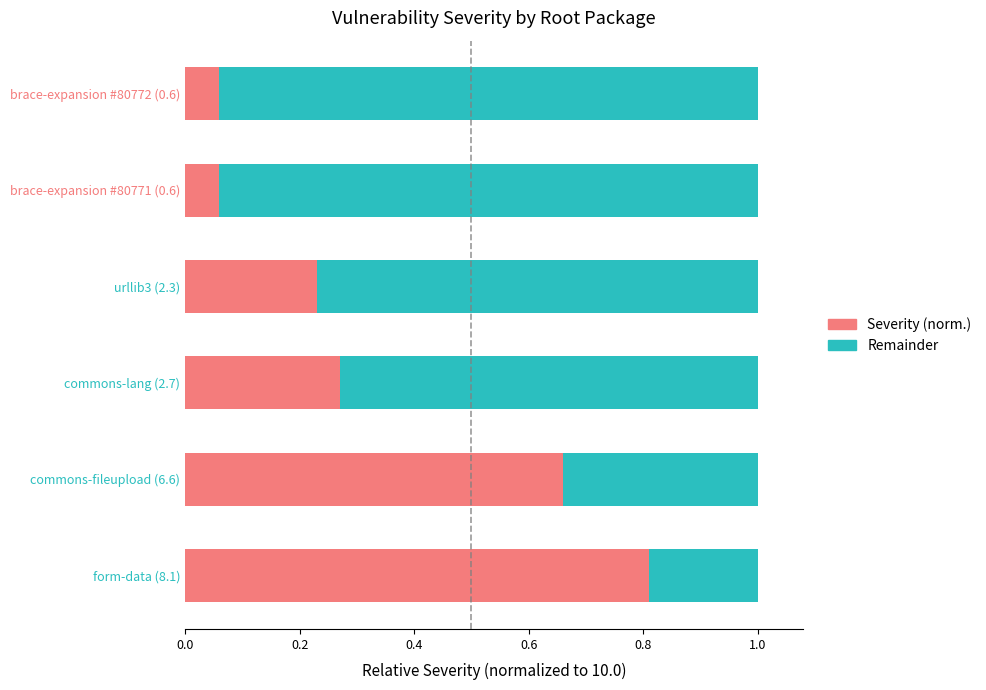

How many distinct data groups are displayed?

2